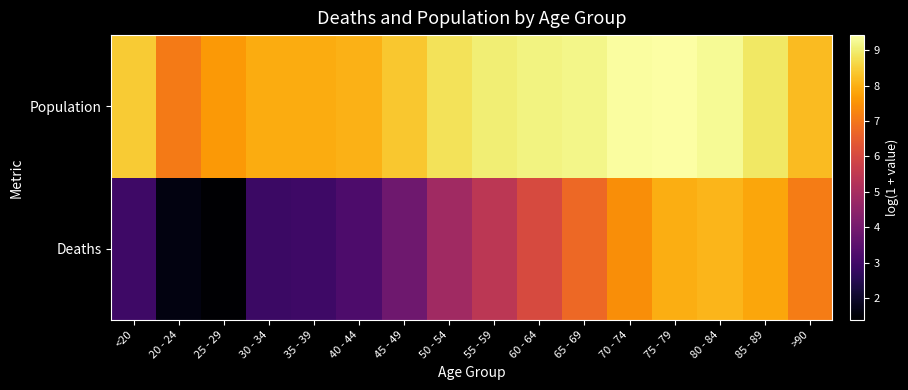

Between 40 - 44 and >90, which is larger?

>90